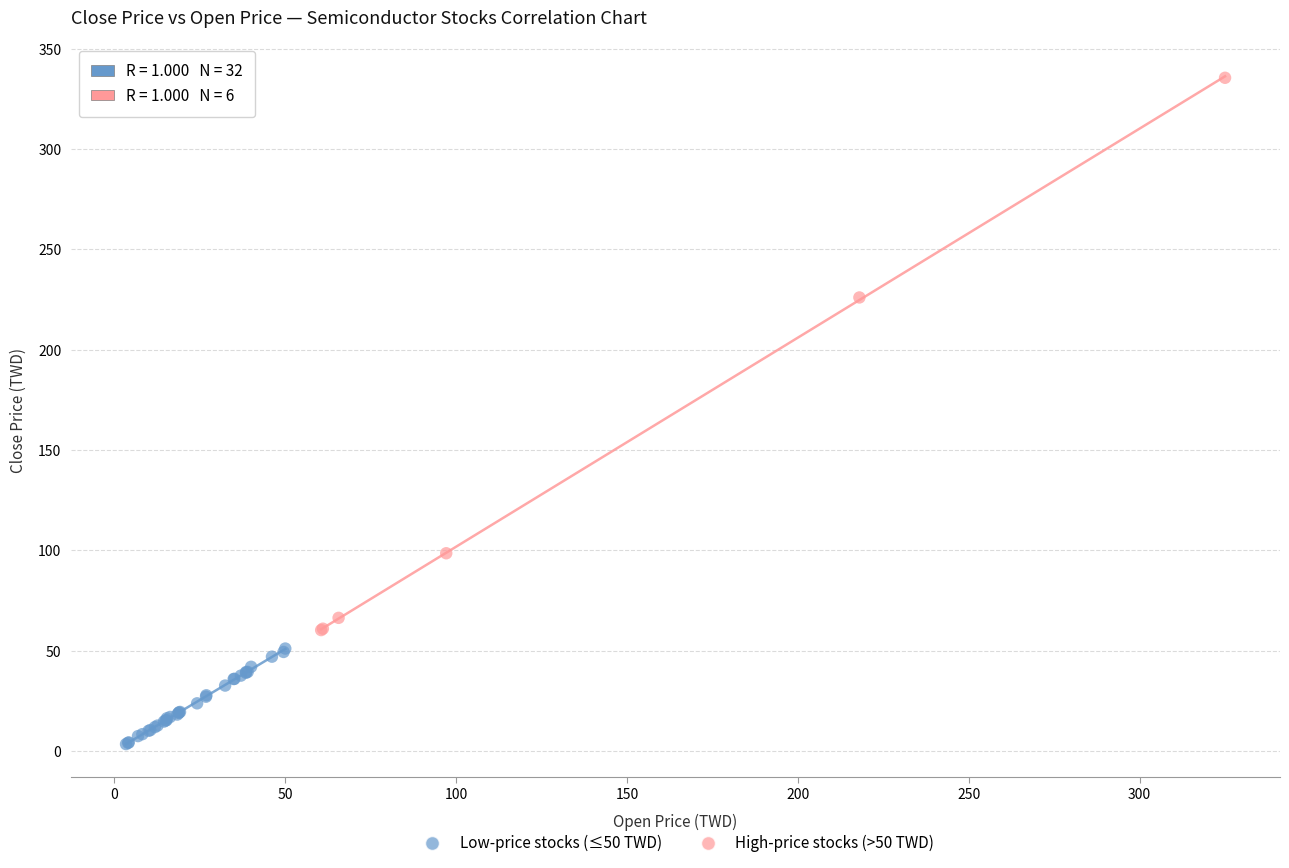

Which series reaches the maximum Y coordinate?

High-price stocks (>50 TWD)